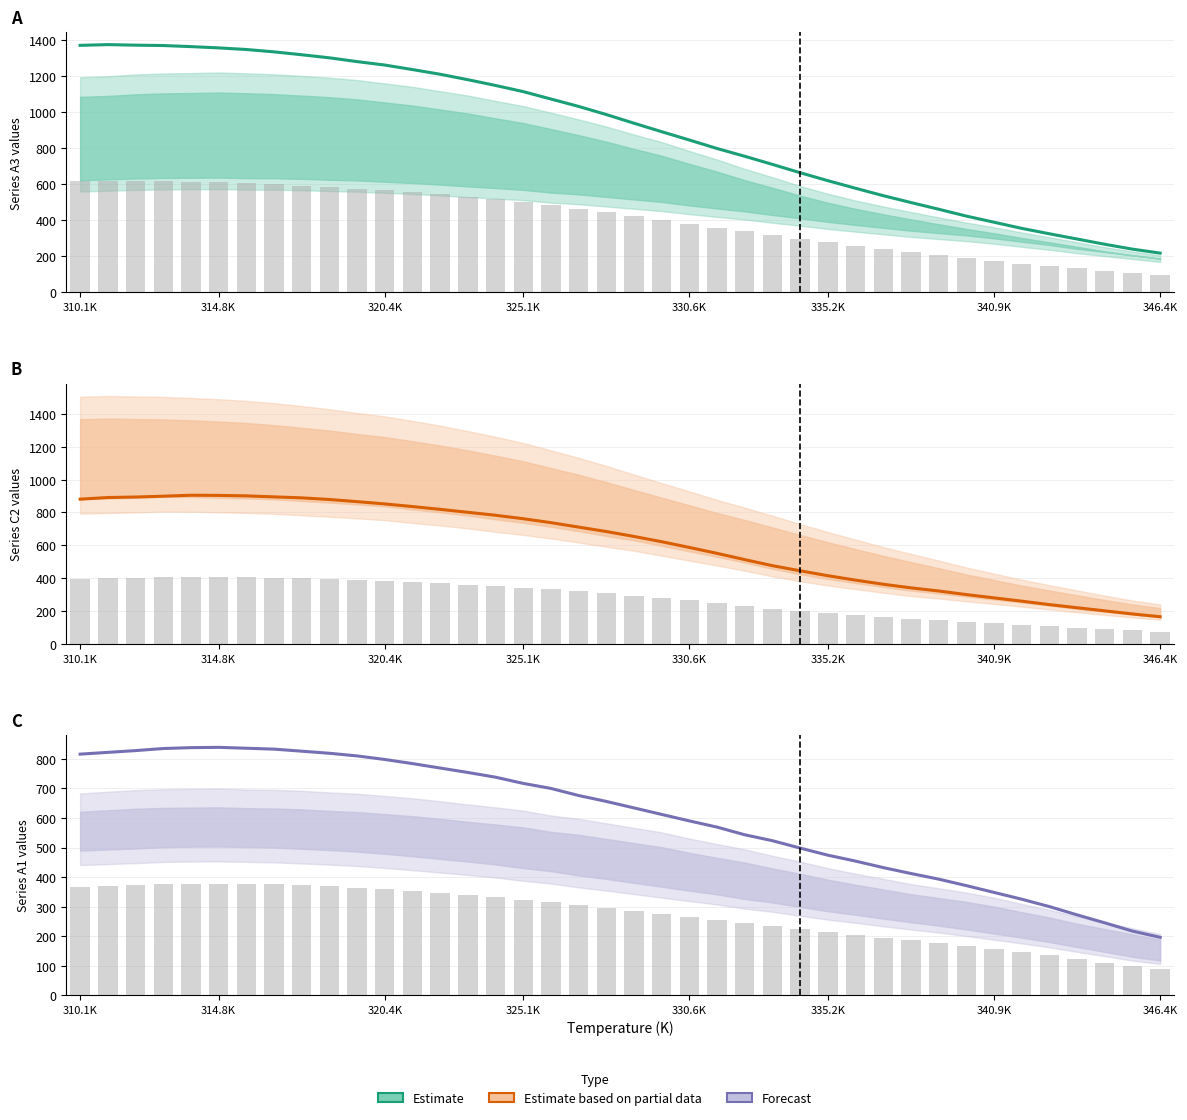

What is the difference between the Estimate based on partial data values at 23 and 29?

188.0